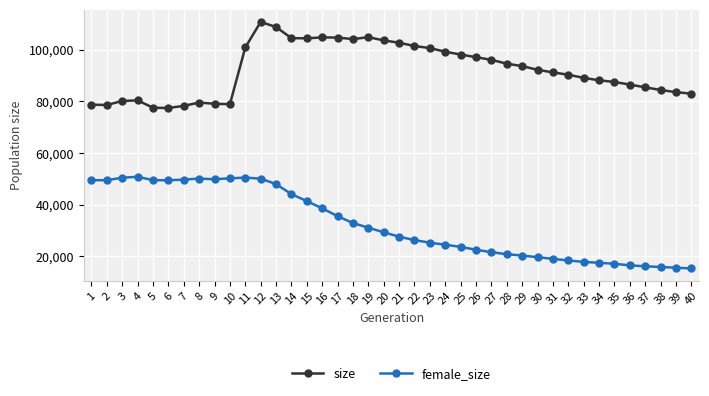

The value of size at 38 is 84341. True or false?

True